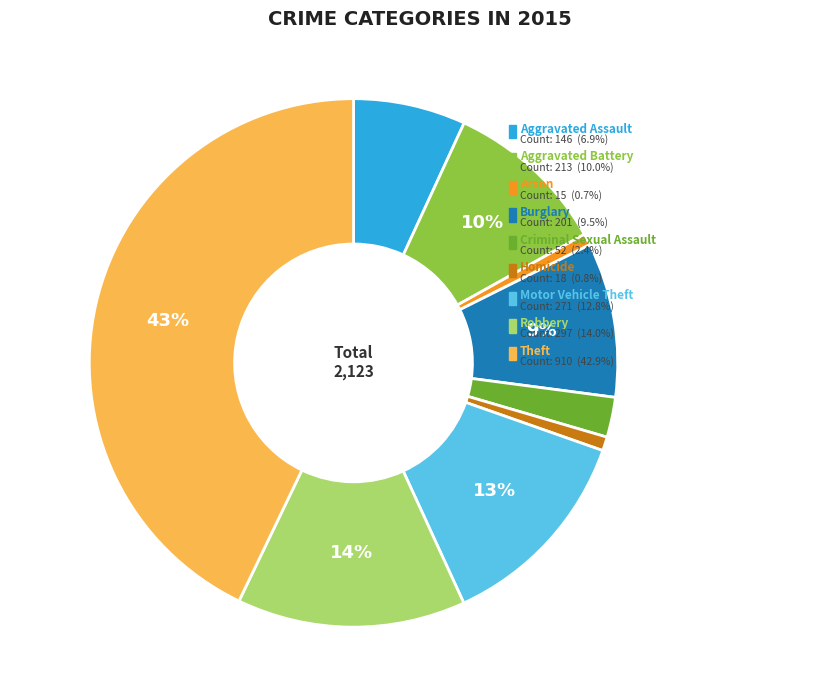

Which slice is the largest?

Theft